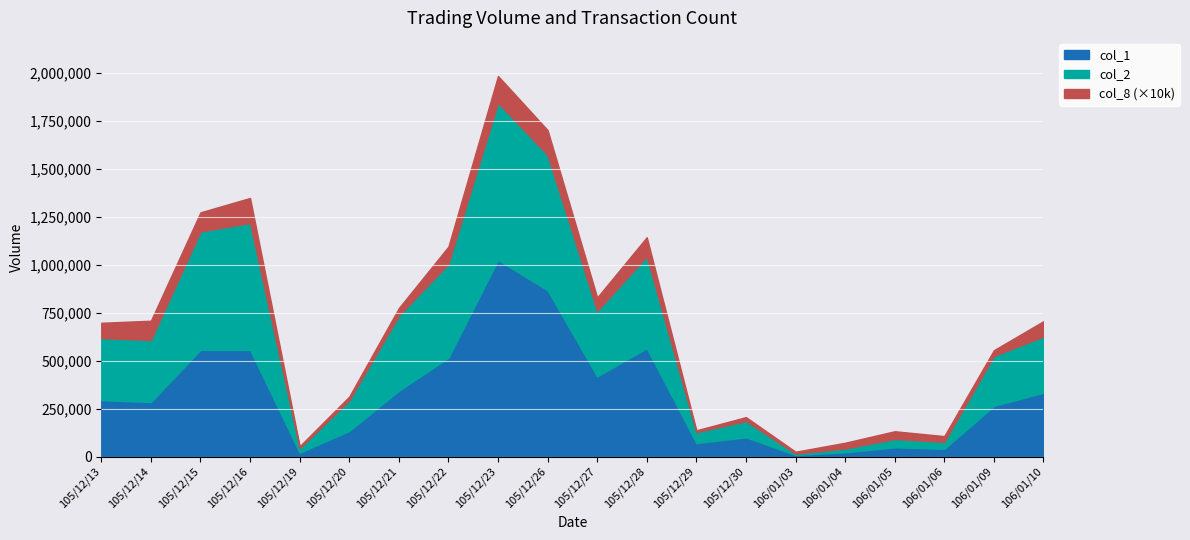

Where is col_1 nearest to the value 516500?

105/12/22